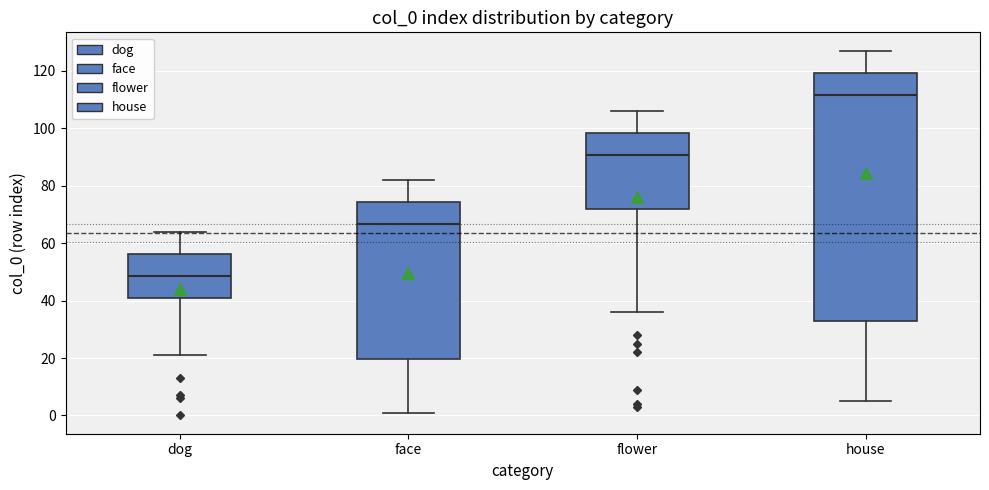

Where is the lower edge of the box for flower on the y-axis? The values are not printed on the chart, so give them approximately, as read against the axis.

72